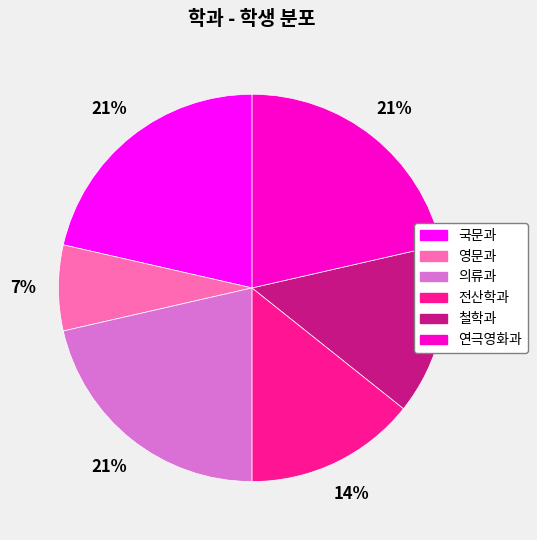

True or false: 의류과 accounts for 11% of the total.

False